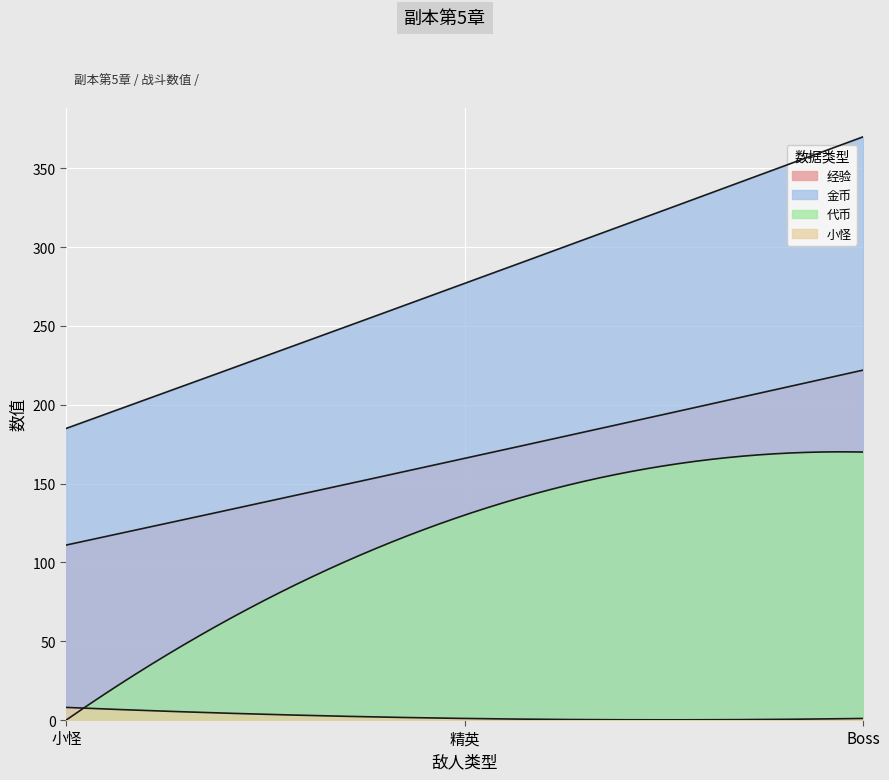

How many distinct data groups are displayed?

4